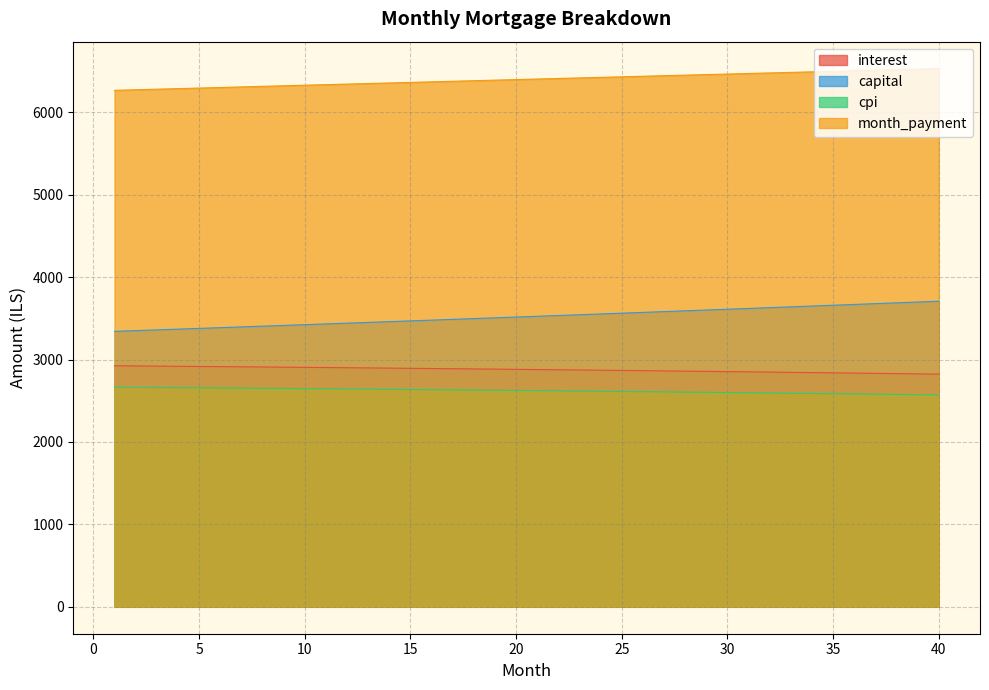

Reading left to right, what are all the values shown in this chart?

interest: 2924.4	2922.5	2920.5	2918.4	2916.3	2914.2	2912.1	2909.9	2907.8	2905.5	2903.3	2901.0	2898.6	2896.3	2893.9	2891.4	2889.0	2886.5	2884.0	2881.4	2878.8	2876.2	2873.5	2870.8	2868.1	2865.3	2862.5	2859.7	2856.8	2853.9	2850.9	2847.9	2844.9	2841.8	2838.8	2835.6	2832.4	2829.2	2826.0	2822.7
capital: 3342.2	3351.1	3360.1	3369.0	3378.0	3387.0	3396.1	3405.1	3414.2	3423.3	3432.4	3441.6	3450.8	3460.0	3469.2	3478.4	3487.7	3497.0	3506.3	3515.7	3525.1	3534.5	3543.9	3553.3	3562.8	3572.3	3581.8	3591.4	3601.0	3610.6	3620.2	3629.8	3639.5	3649.2	3659.0	3668.7	3678.5	3688.3	3698.2	3708.0
cpi: 2664.9	2663.0	2661.2	2659.3	2657.4	2655.4	2653.4	2651.4	2649.4	2647.3	2645.3	2643.1	2641.0	2638.8	2636.6	2634.3	2632.1	2629.8	2627.4	2625.1	2622.7	2620.2	2617.8	2615.3	2612.7	2610.2	2607.6	2605.0	2602.3	2599.6	2596.9	2594.1	2591.3	2588.5	2585.7	2582.8	2579.9	2576.9	2573.9	2570.9
month_payment: 6266.7	6273.6	6280.5	6287.4	6294.4	6301.3	6308.2	6315.1	6321.9	6328.8	6335.7	6342.5	6349.4	6356.2	6363.1	6369.9	6376.7	6383.5	6390.3	6397.1	6403.9	6410.6	6417.4	6424.1	6430.9	6437.6	6444.3	6451.0	6457.7	6464.4	6471.1	6477.8	6484.4	6491.1	6497.7	6504.4	6511.0	6517.6	6524.2	6530.8